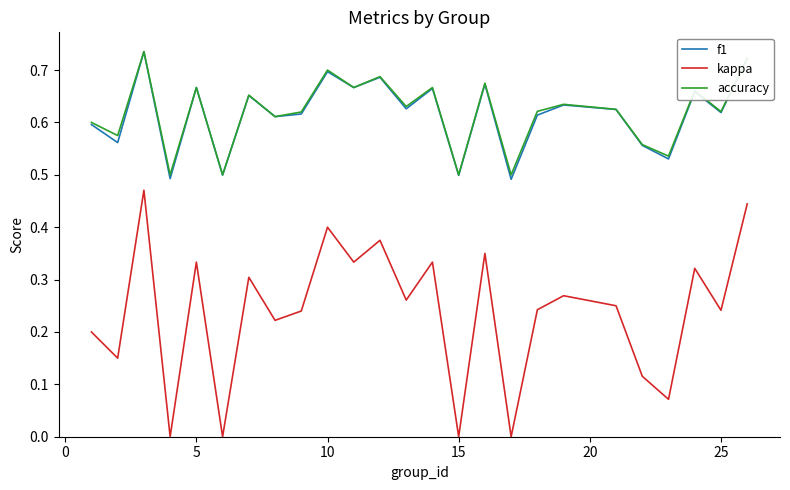

Which series has the widest spread of values?

kappa